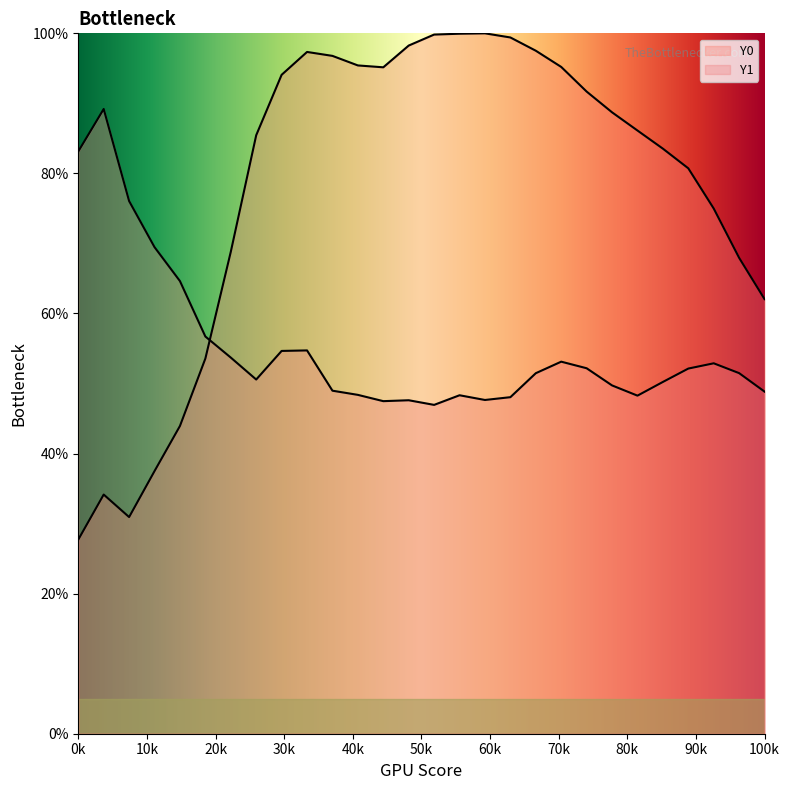

Reading left to right, extract all data points from this chart.

Y0: 27.7	34.1	30.9	37.5	43.9	53.6	68.8	85.4	94.1	97.3	96.8	95.4	95.1	98.3	99.8	99.9	100.0	99.4	97.5	95.2	91.7	88.7	86.1	83.5	80.7	75.0	67.9	62.0
Y1: 83.1	89.2	76.1	69.5	64.6	56.7	53.7	50.6	54.7	54.7	49.0	48.4	47.5	47.6	47.0	48.3	47.7	48.1	51.5	53.1	52.2	49.7	48.3	50.2	52.1	52.9	51.5	48.8